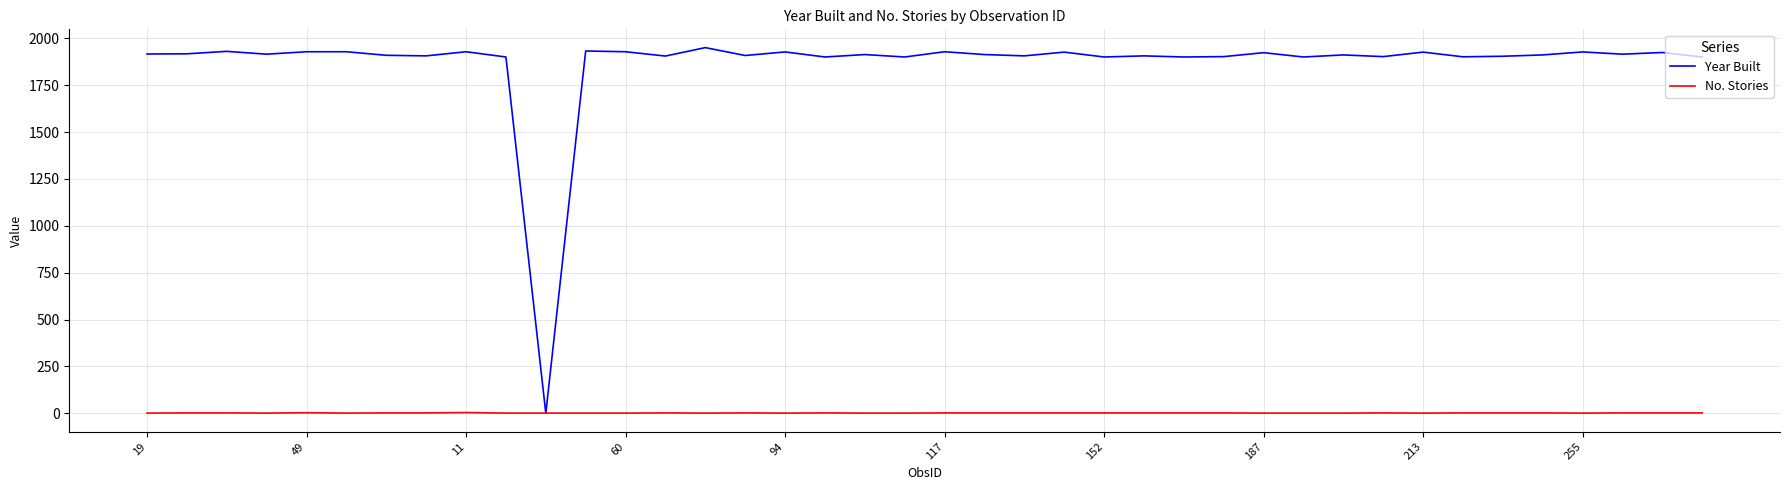

List the series in order of their peak value, lowest first.

No. Stories, Year Built